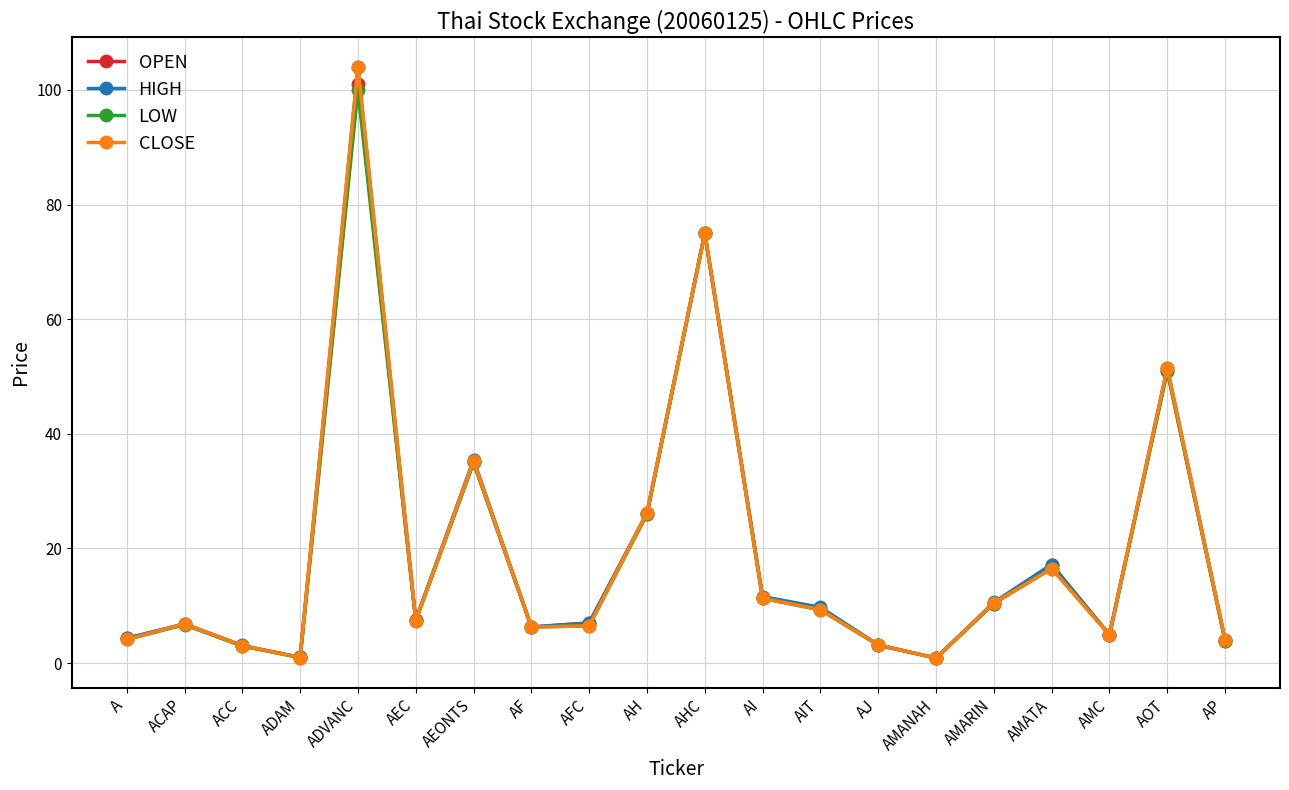

What is the approximate value of LOW at AF?

6.3